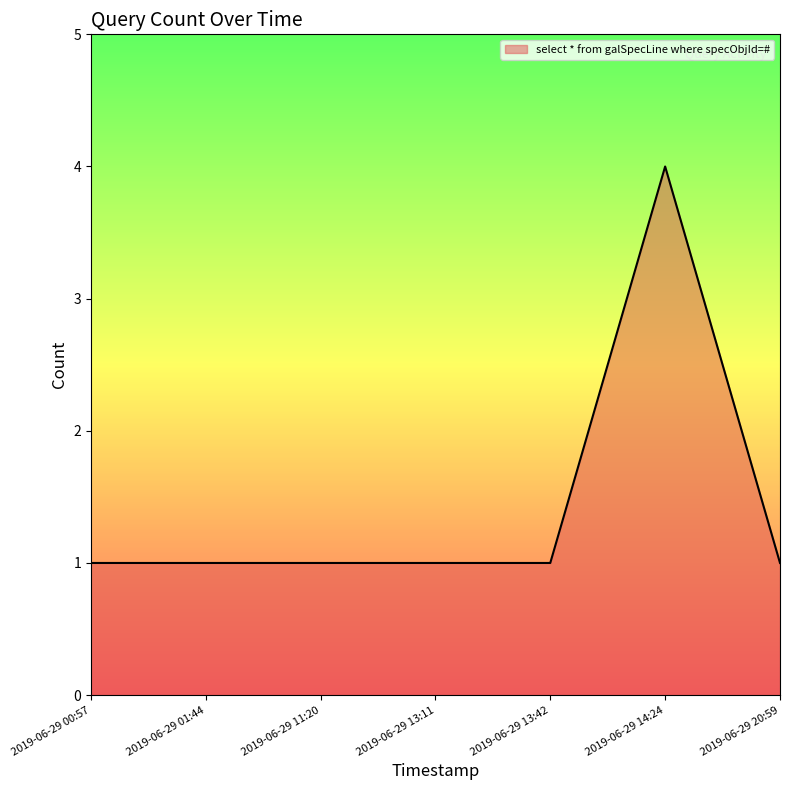

Count the values in the range 1 to 2.

6